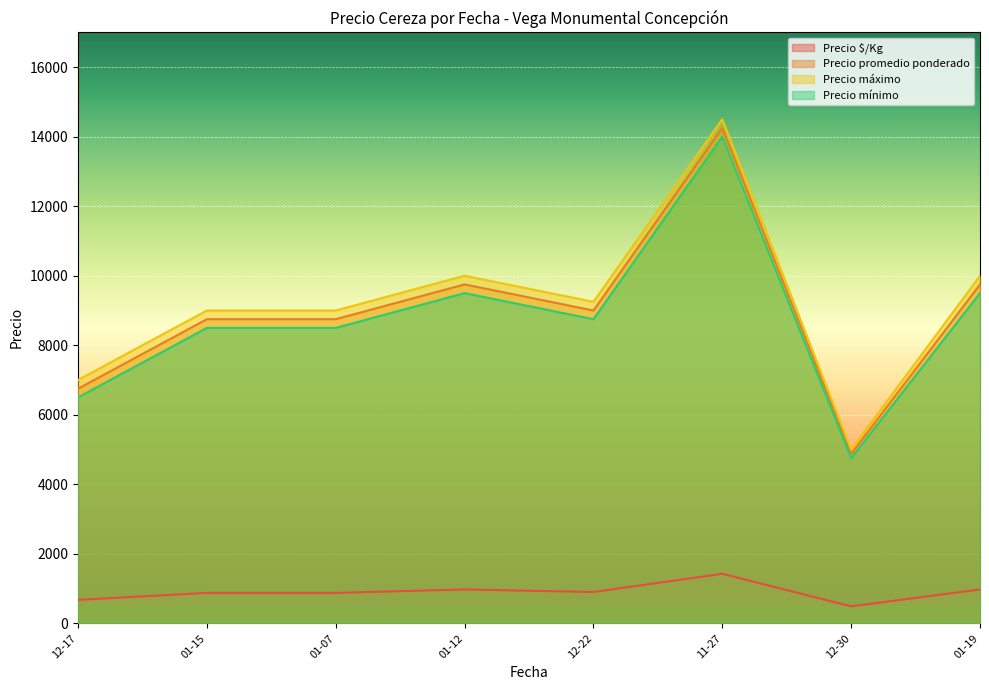

What is the sum of the Precio $/Kg values at 2021-01-15 and 2021-12-17?

1450